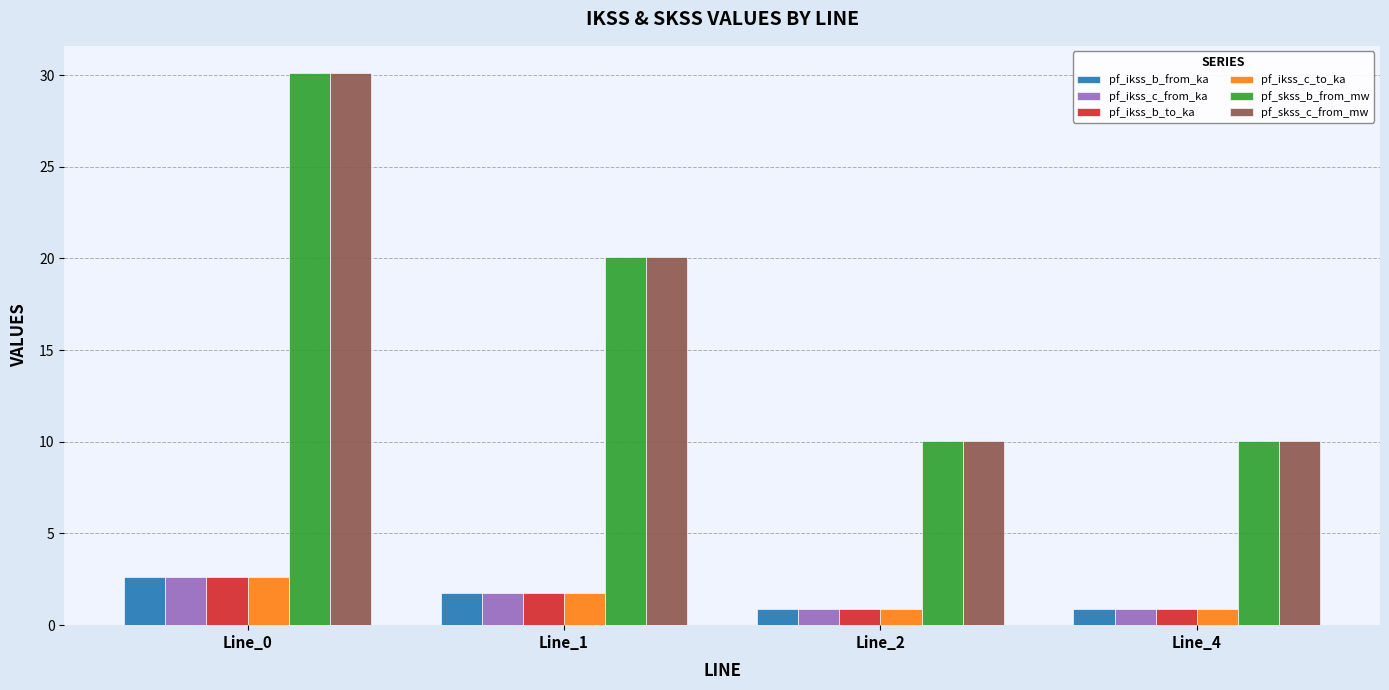

What is the difference between the pf_ikss_b_from_ka values at Line_2 and Line_1?

0.9